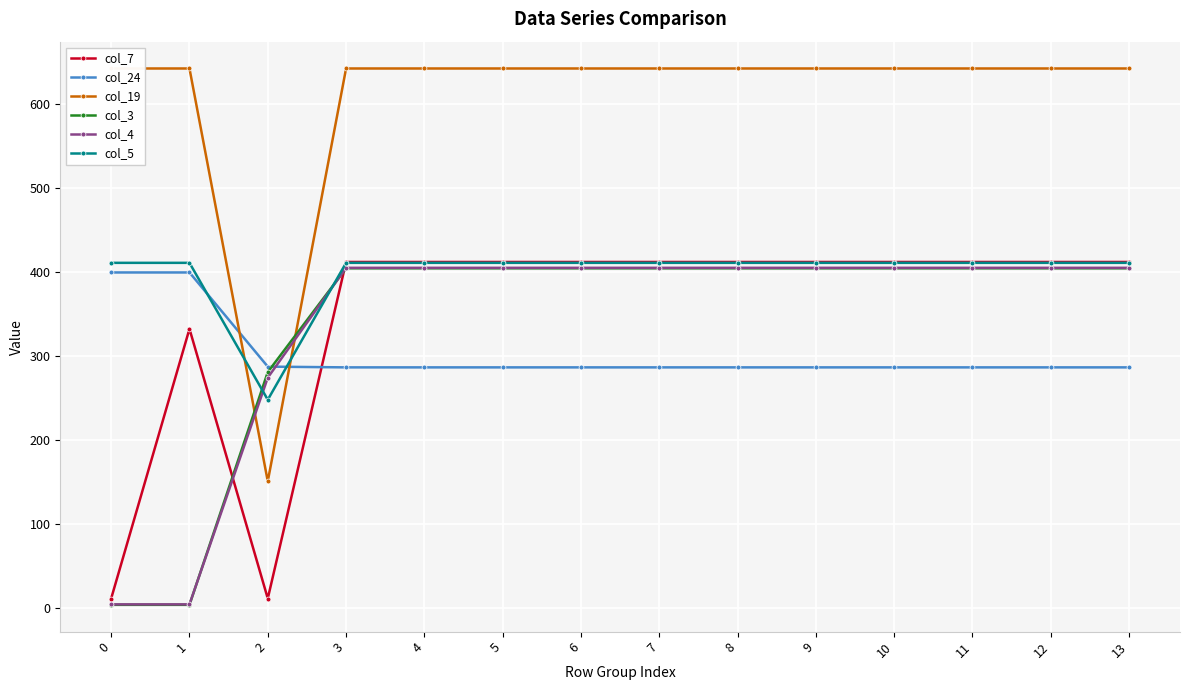

How many data points does each series have?

14